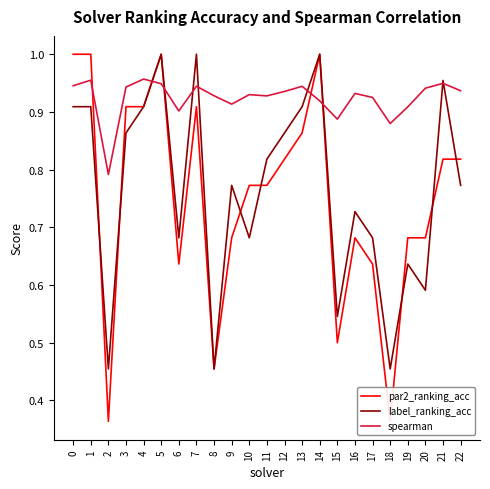

Reading right to left, what are all the values shown in this chart?

par2_ranking_acc: 22=0.8	21=0.8	20=0.7	19=0.7	18=0.4	17=0.6	16=0.7	15=0.5	14=1.0	13=0.9	12=0.8	11=0.8	10=0.8	9=0.7	8=0.5	7=0.9	6=0.6	5=1.0	4=0.9	3=0.9	2=0.4	1=1.0	0=1.0
label_ranking_acc: 22=0.8	21=1.0	20=0.6	19=0.6	18=0.5	17=0.7	16=0.7	15=0.5	14=1.0	13=0.9	12=0.9	11=0.8	10=0.7	9=0.8	8=0.5	7=1.0	6=0.7	5=1.0	4=0.9	3=0.9	2=0.5	1=0.9	0=0.9
spearman: 22=0.9	21=0.9	20=0.9	19=0.9	18=0.9	17=0.9	16=0.9	15=0.9	14=0.9	13=0.9	12=0.9	11=0.9	10=0.9	9=0.9	8=0.9	7=0.9	6=0.9	5=0.9	4=1.0	3=0.9	2=0.8	1=1.0	0=0.9